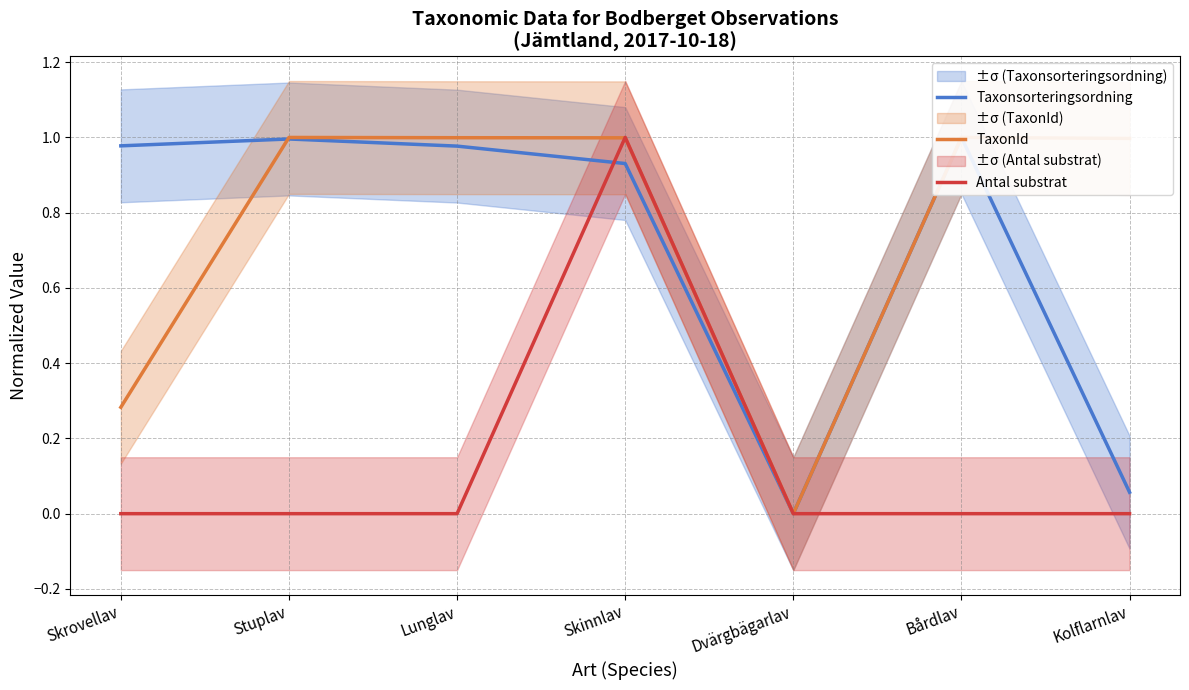

At how many categories does at least one series exceed 0?

6